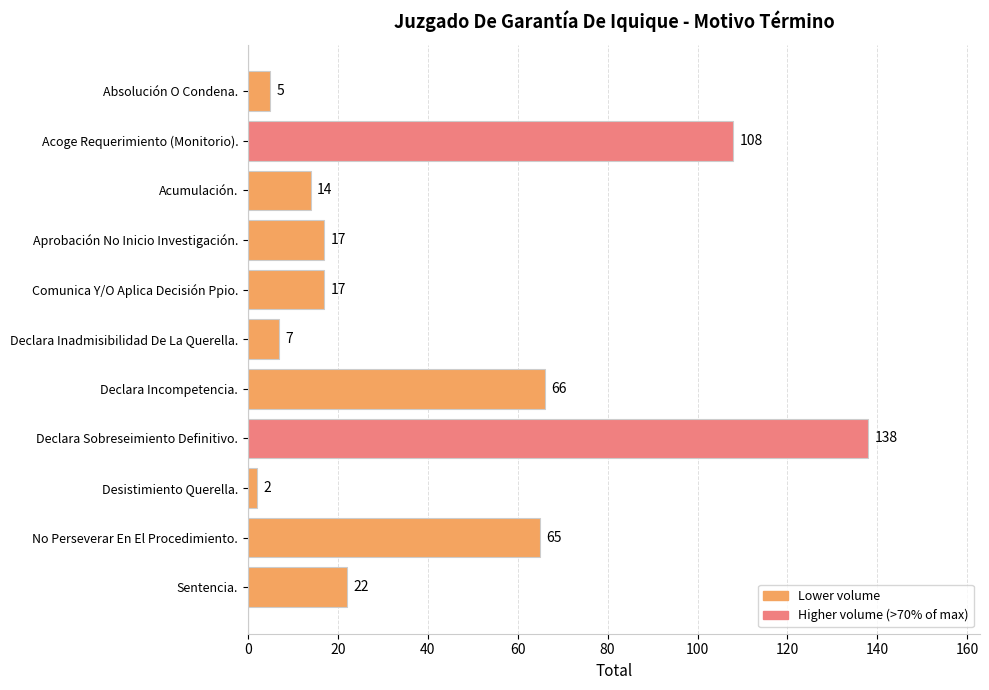

Is it true that the value at Declara Inadmisibilidad De La Querella. is 7?

True